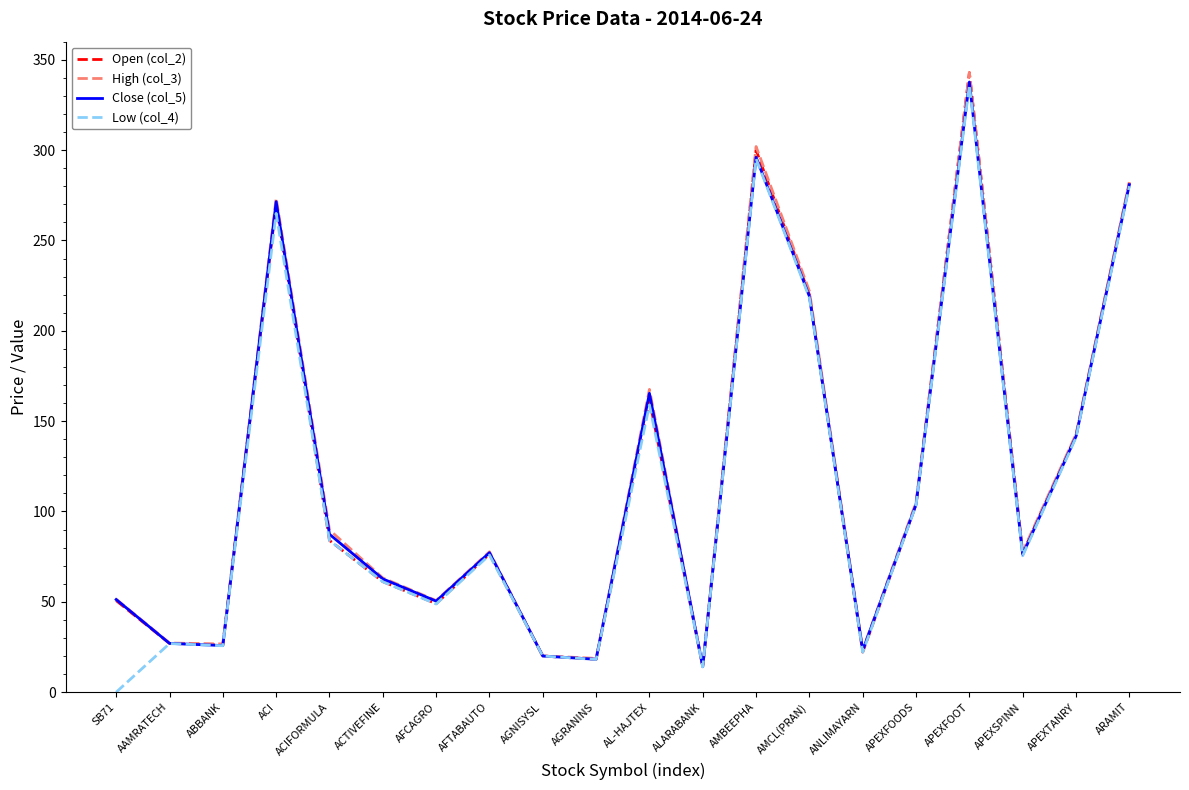

Between AAMRATECH and APEXFOOT, which series saw the biggest shift?

Open (col_2)